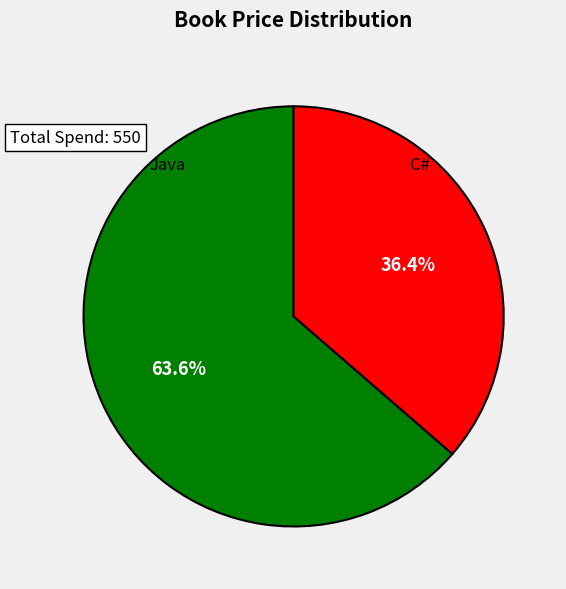

What is the change in value from Java to C#?

-150